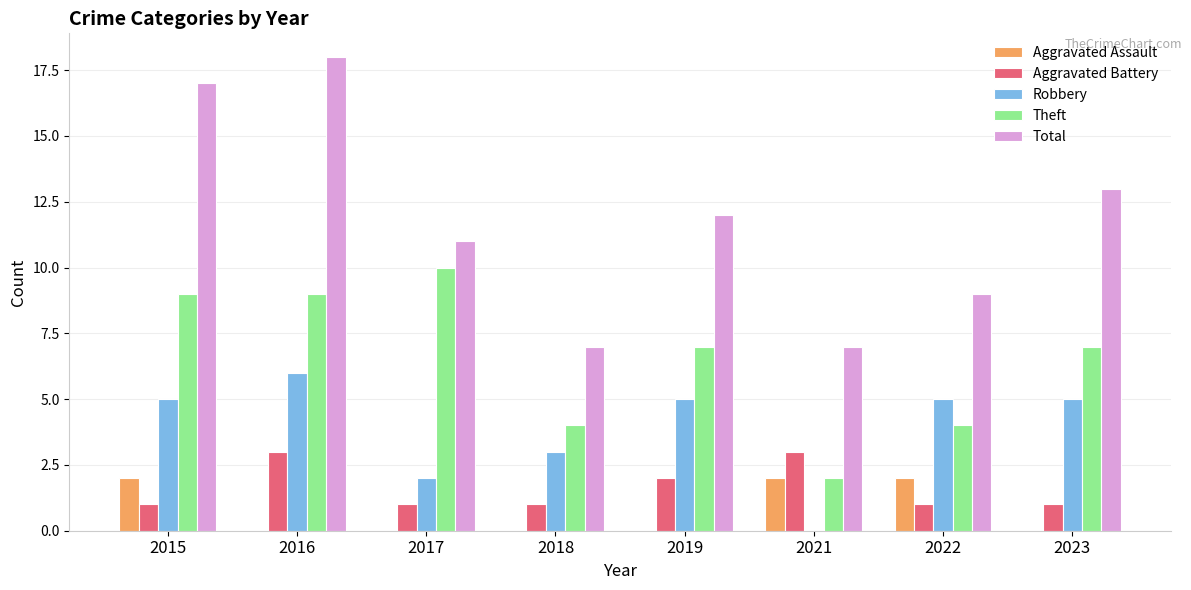

At which category does the chart reach its peak across all series?

2016